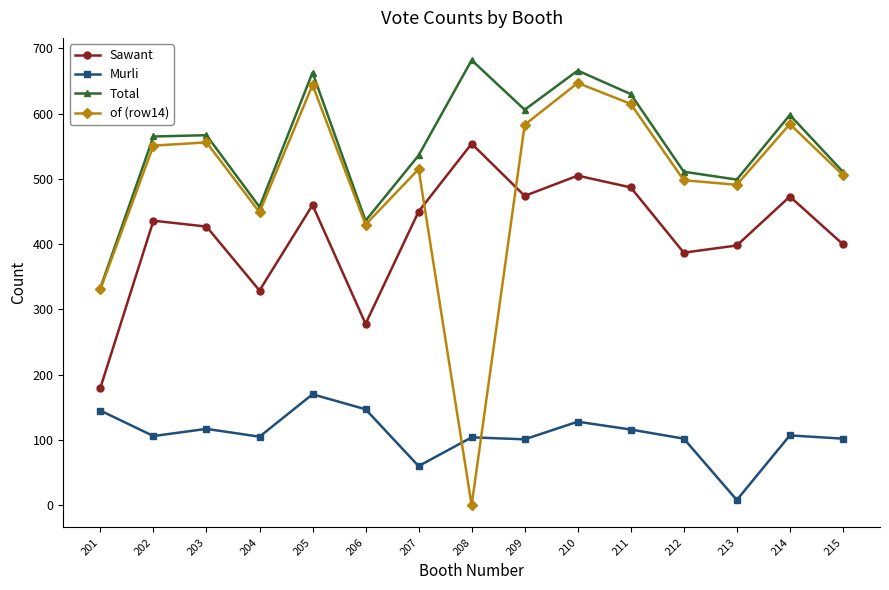

What is the value of the of (row14) point at the 10th from the left?

647